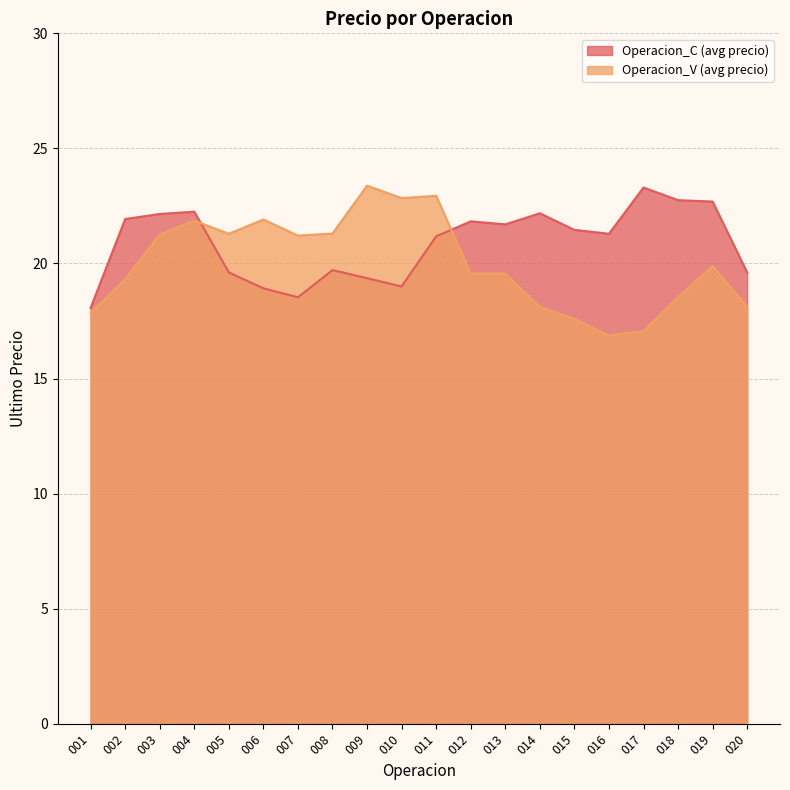

Where is the first local minimum for Operacion_C (avg precio)?

007